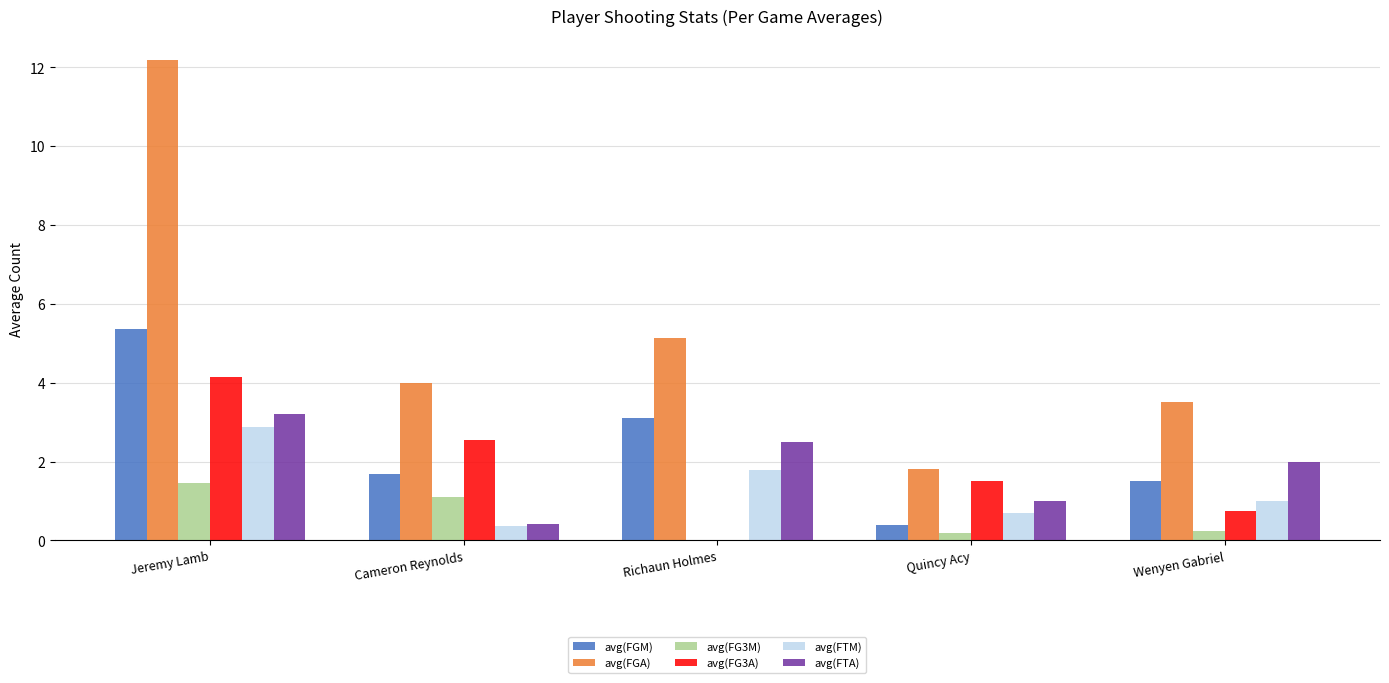

The avg(FTA) series shows 0.4 at Cameron Reynolds. True or false?

True